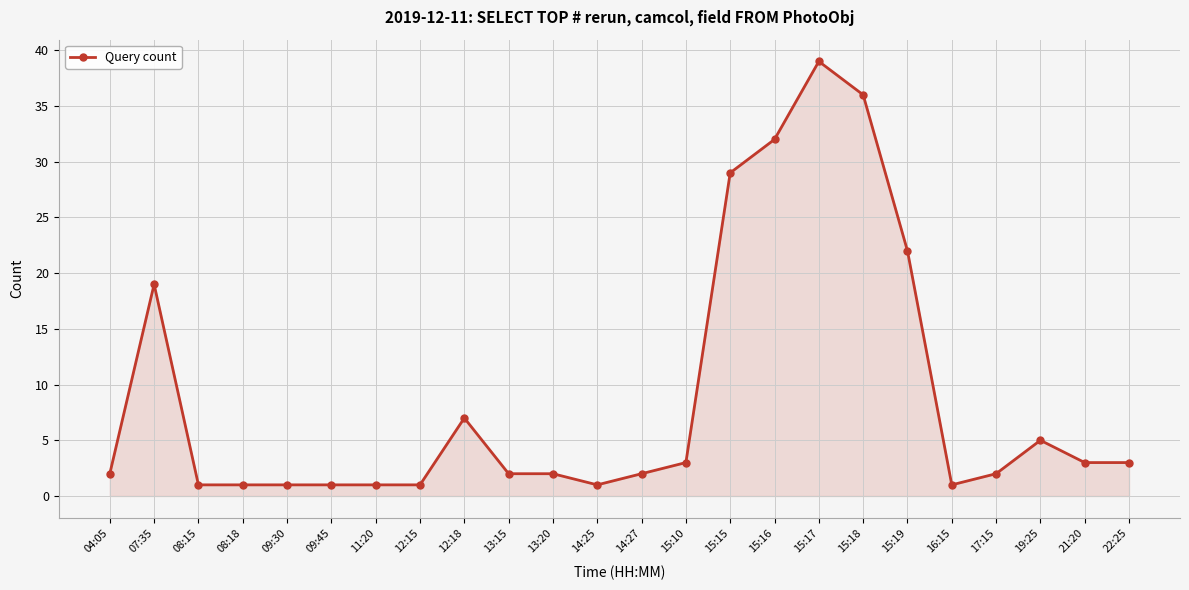

What is the ratio of the value at 16:15 to the value at 04:05?

0.5